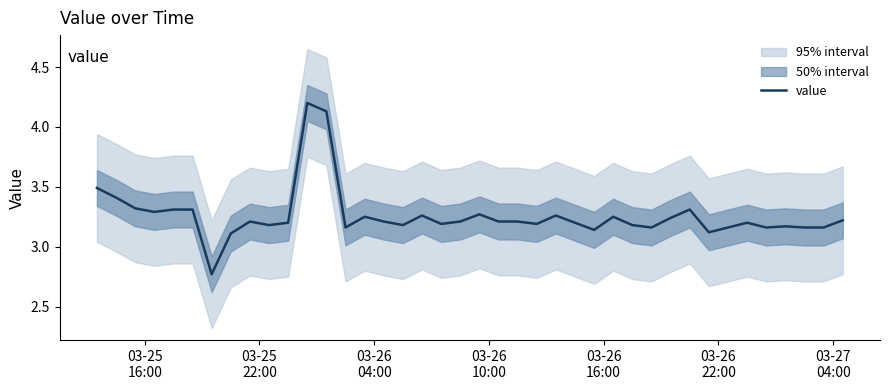

Count the number of data series in this chart.

1